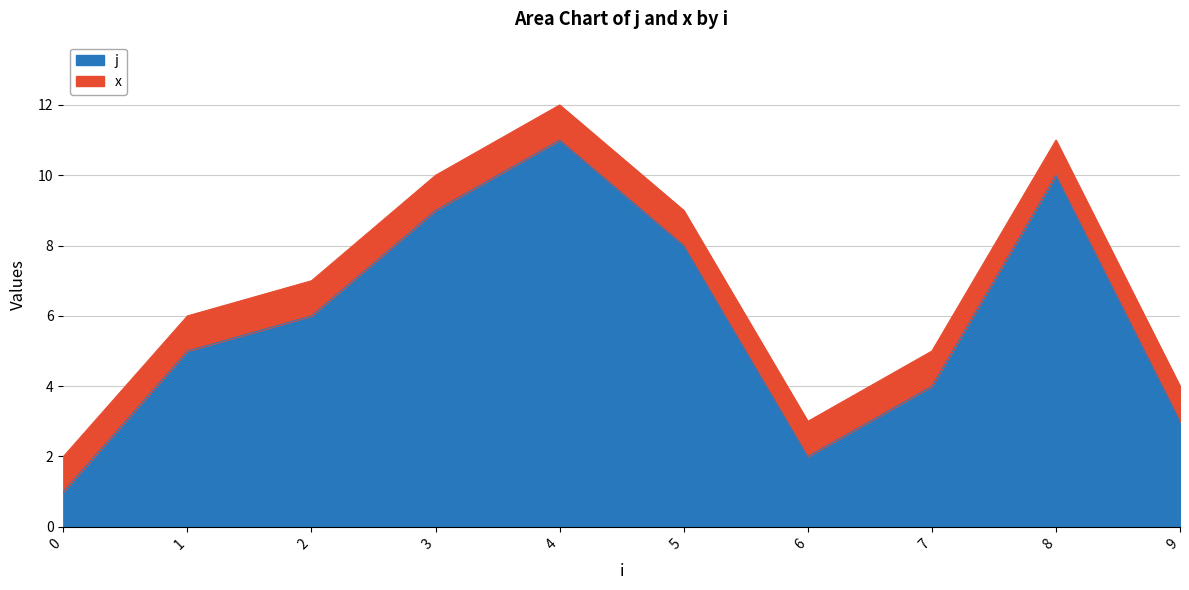

What is the change in value from 0 to 3?

+8